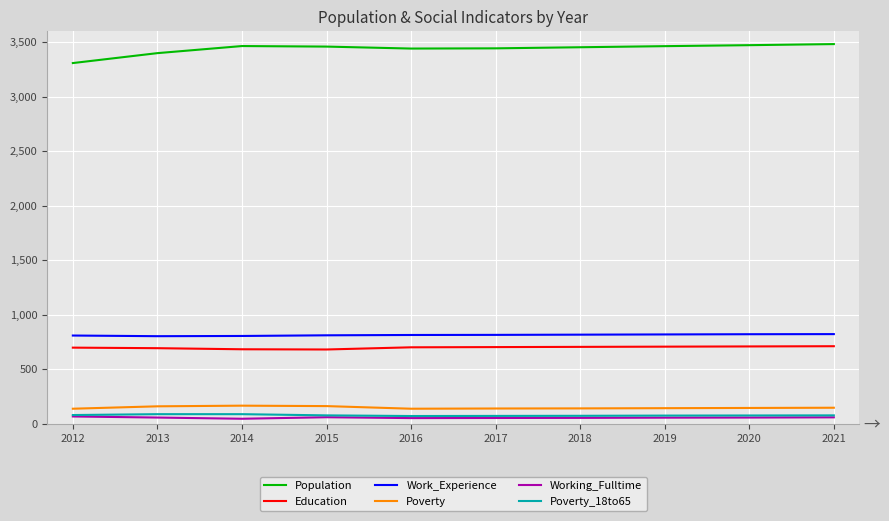

Which series has the largest total across all categories?

Population